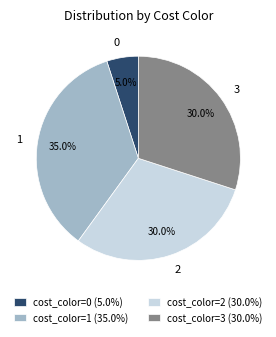

To the nearest percent, what is the average slice percentage?

25%